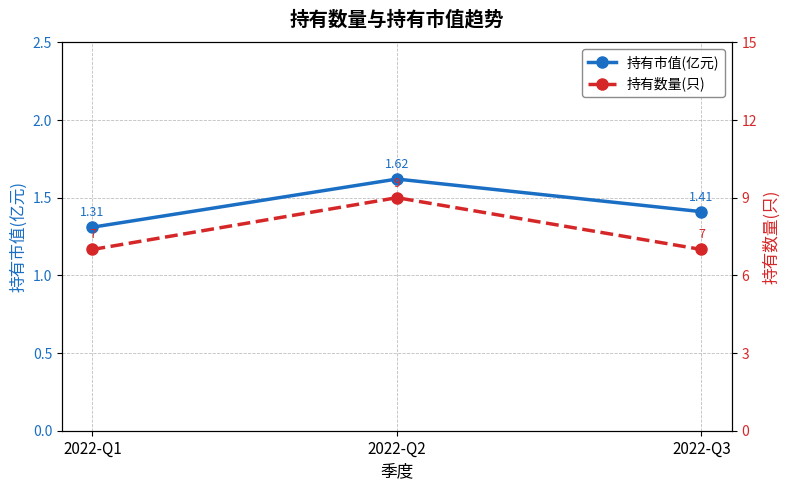

What is the value of the 持有数量(只) point at the 3rd from the left?

7.0